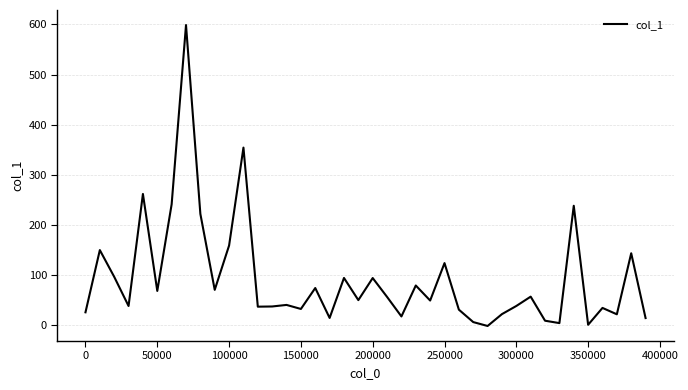

What is the greatest value displayed?

598.6